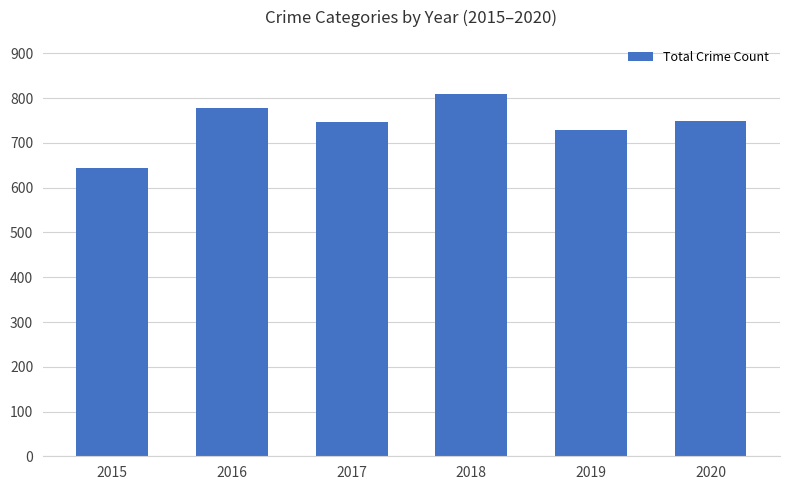

The value at 2019 is 729. True or false?

True